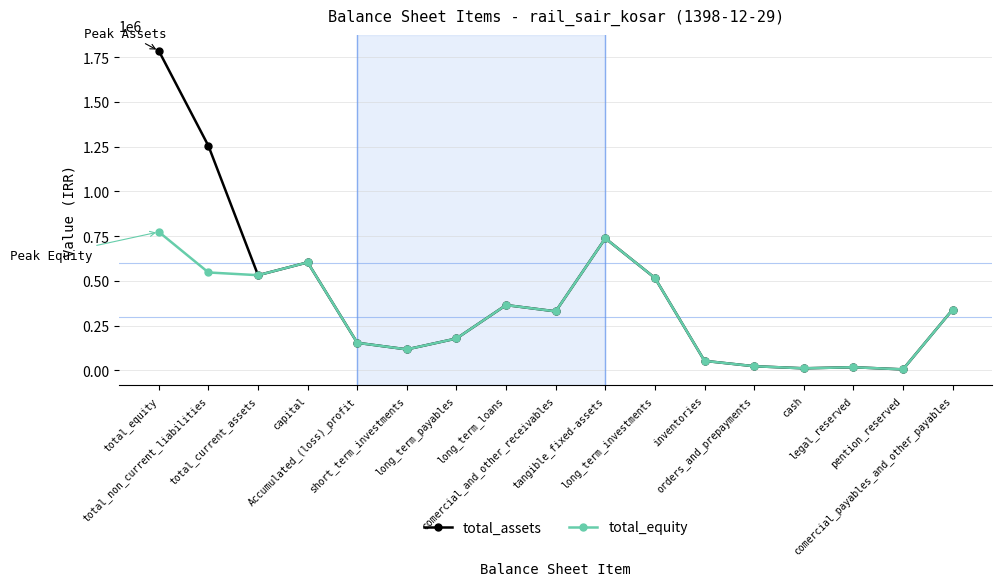

At how many categories does at least one series exceed 1709304?

1